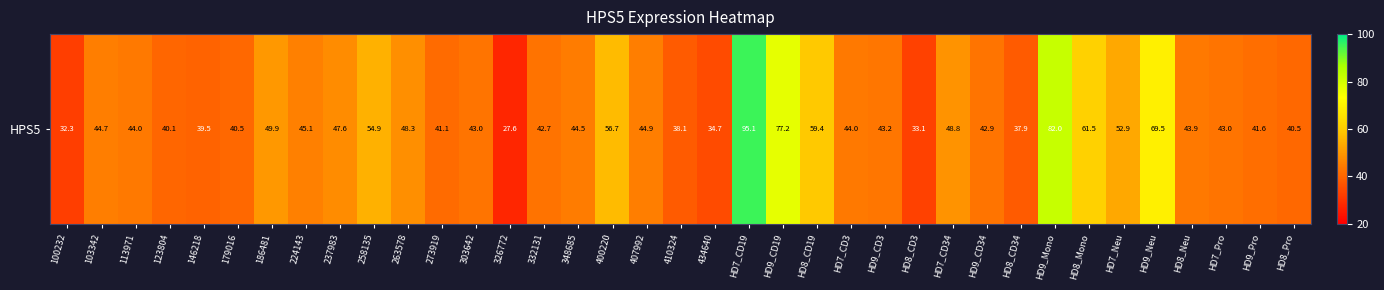

What is the change in value from 103342 to 326772?

-17.1